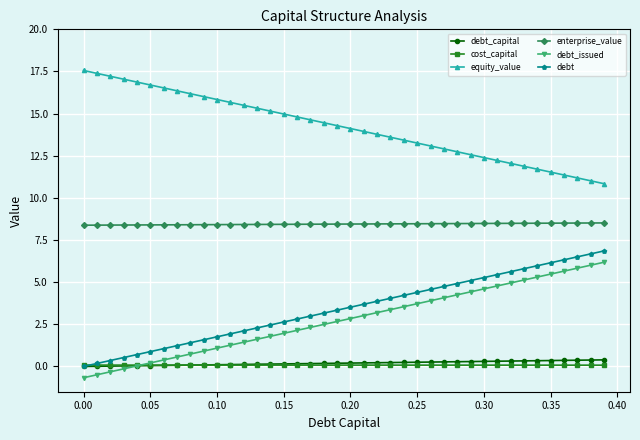

What is the average value of the debt_capital series?

0.2